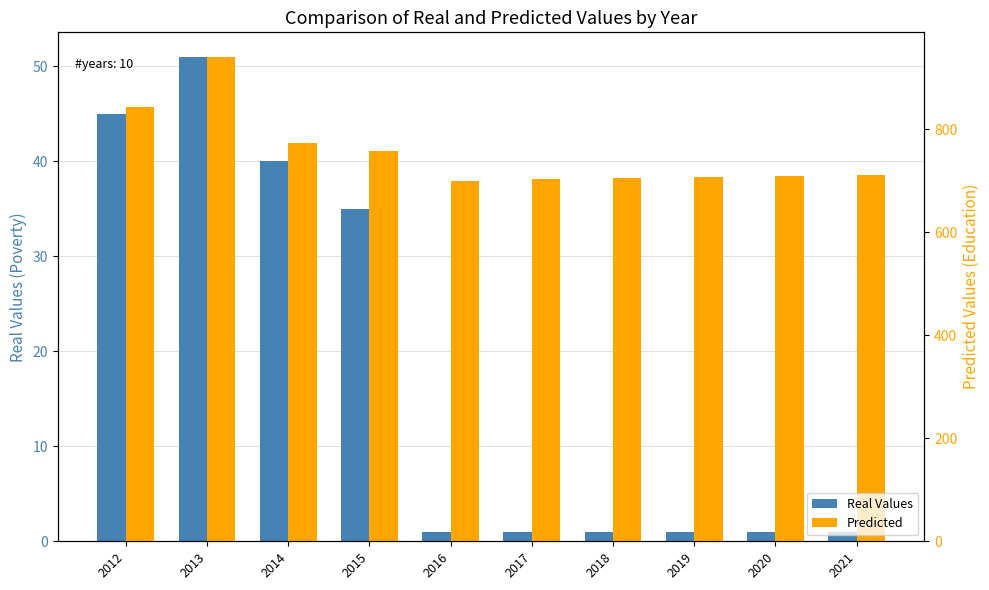

The value of Predicted at 2018 is 1041. True or false?

False